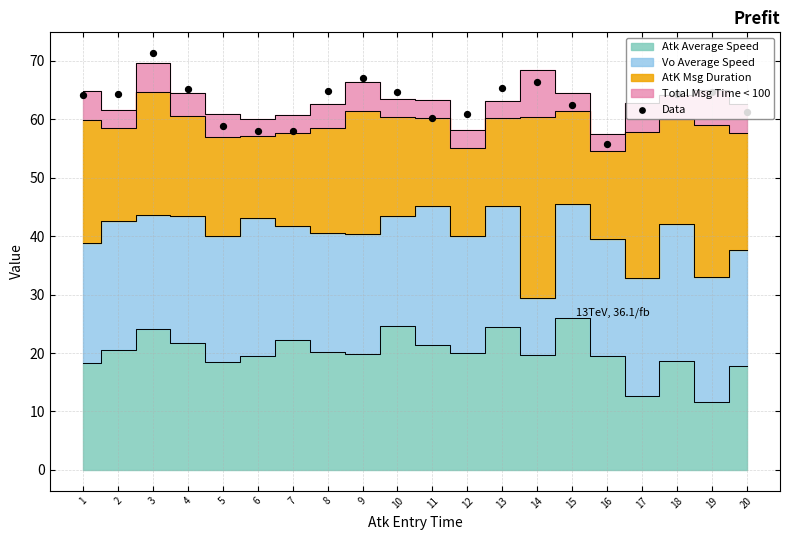

Which has a higher value, 3 or 18?

3